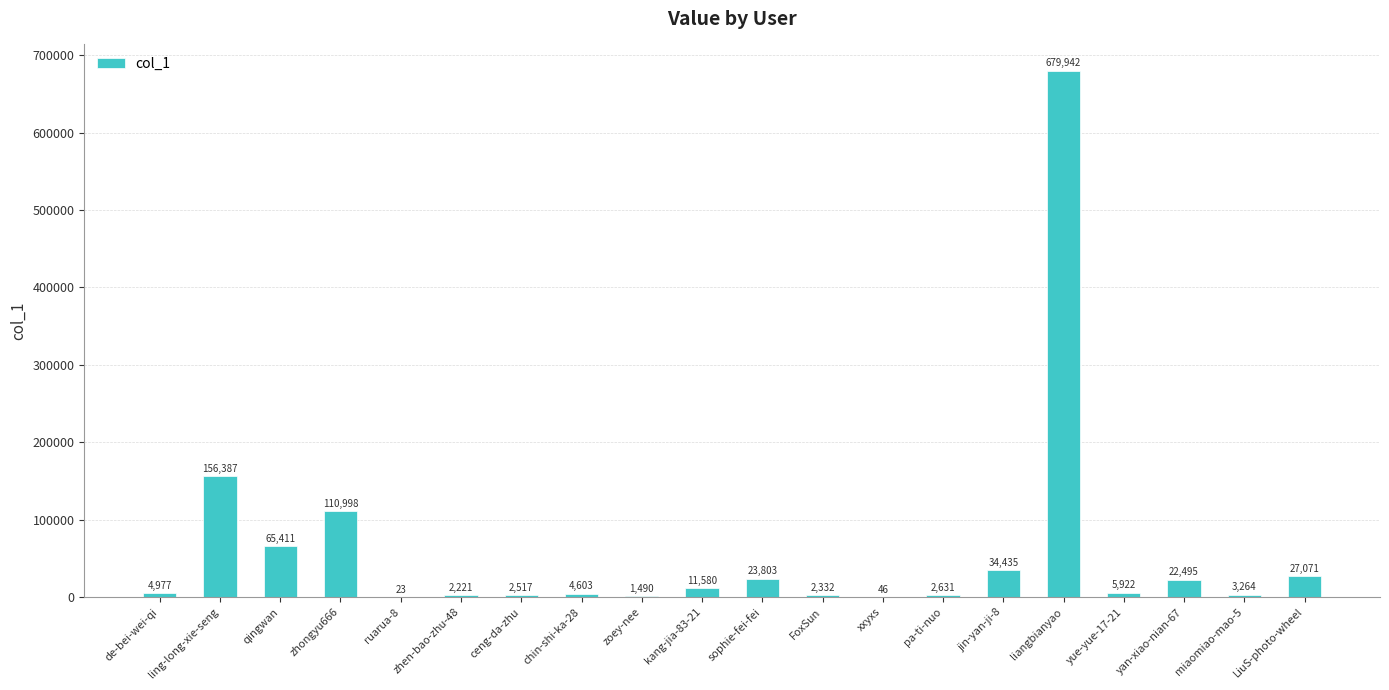

What is the sum of all values?

1162148